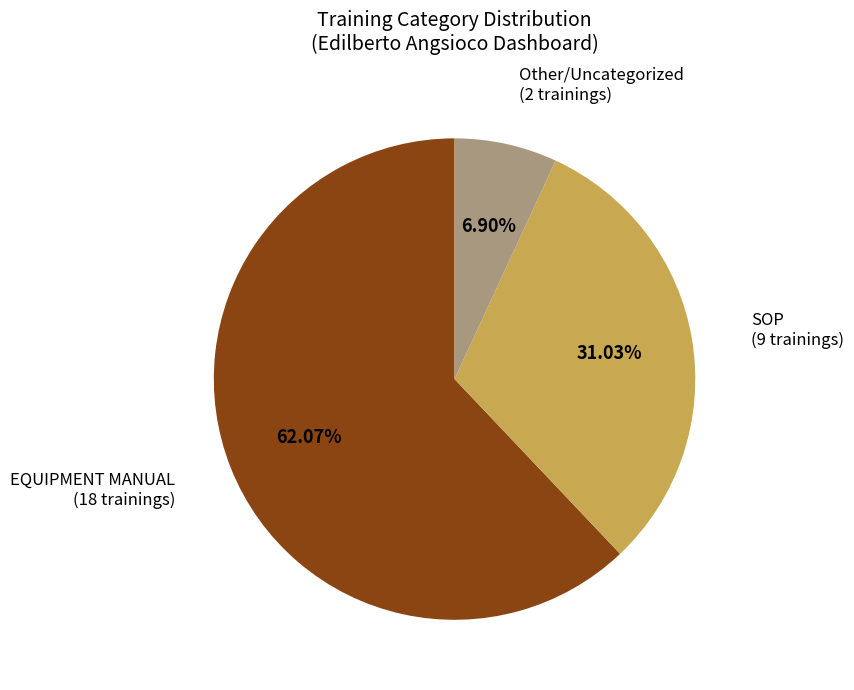

Does Other/Uncategorized account for over 50% of the chart?

No